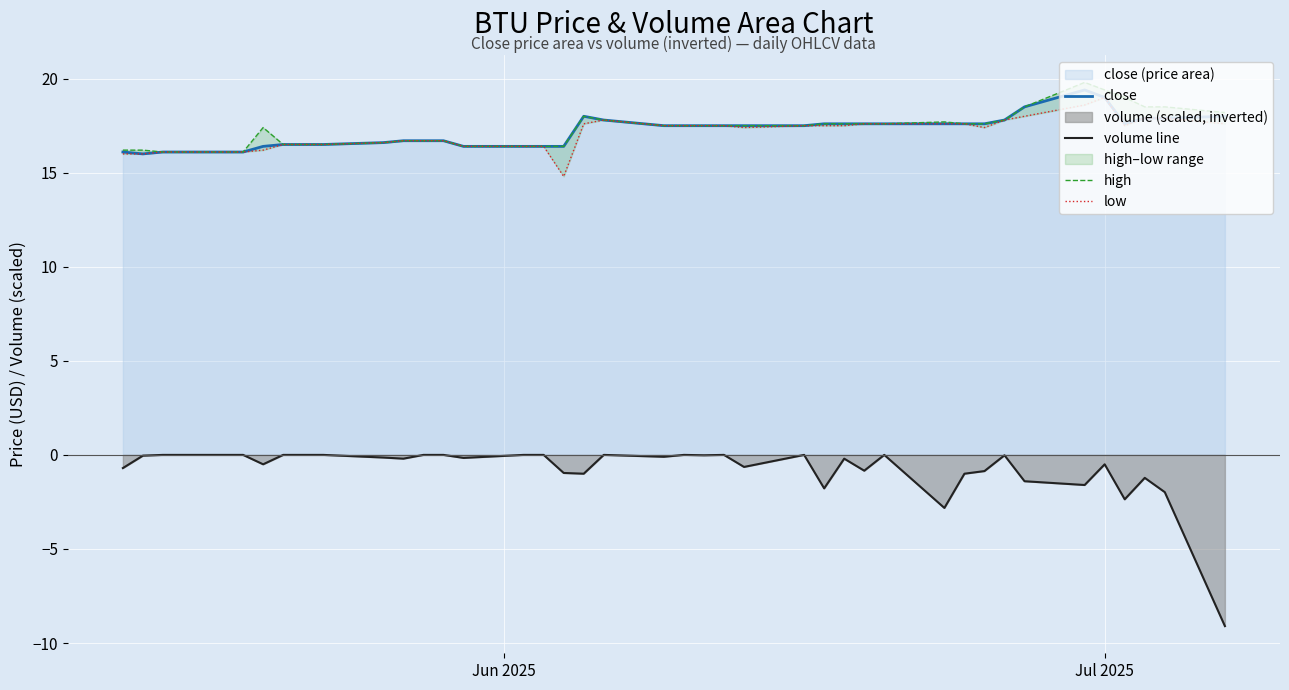

What is the value of the low point at the 7th from the left?

16.5